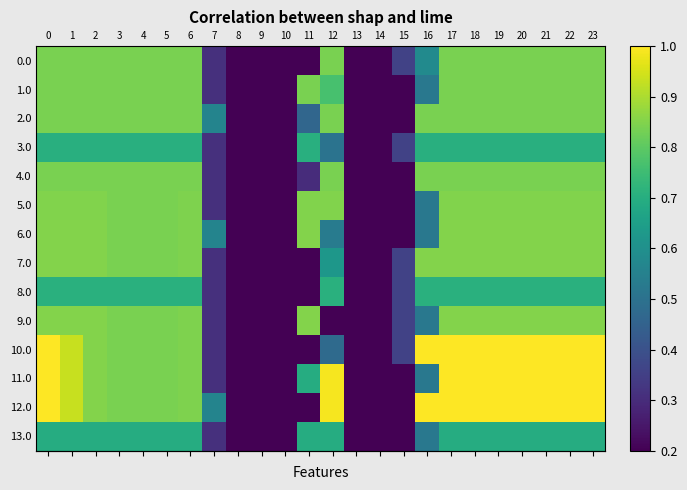

Which has a higher value, 8 or 18?

18